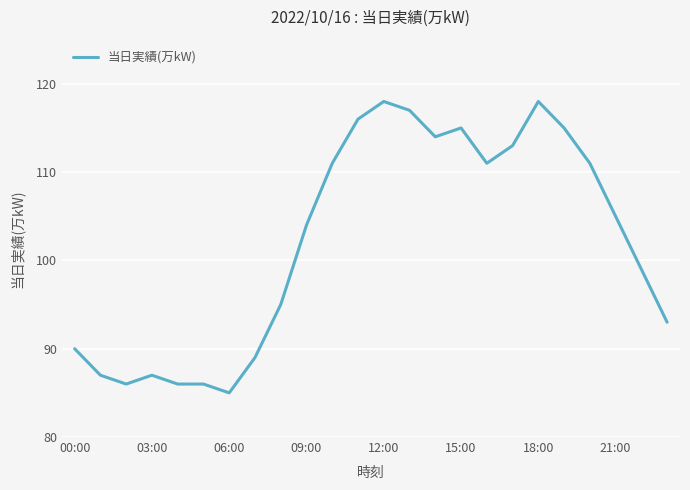

What is the maximum value shown in the chart?

118